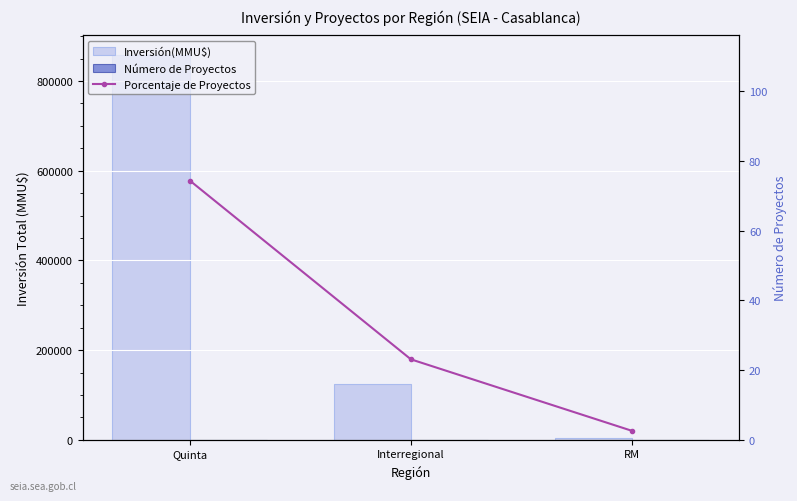

Which category has the highest value in the Número de Proyectos series?

Quinta